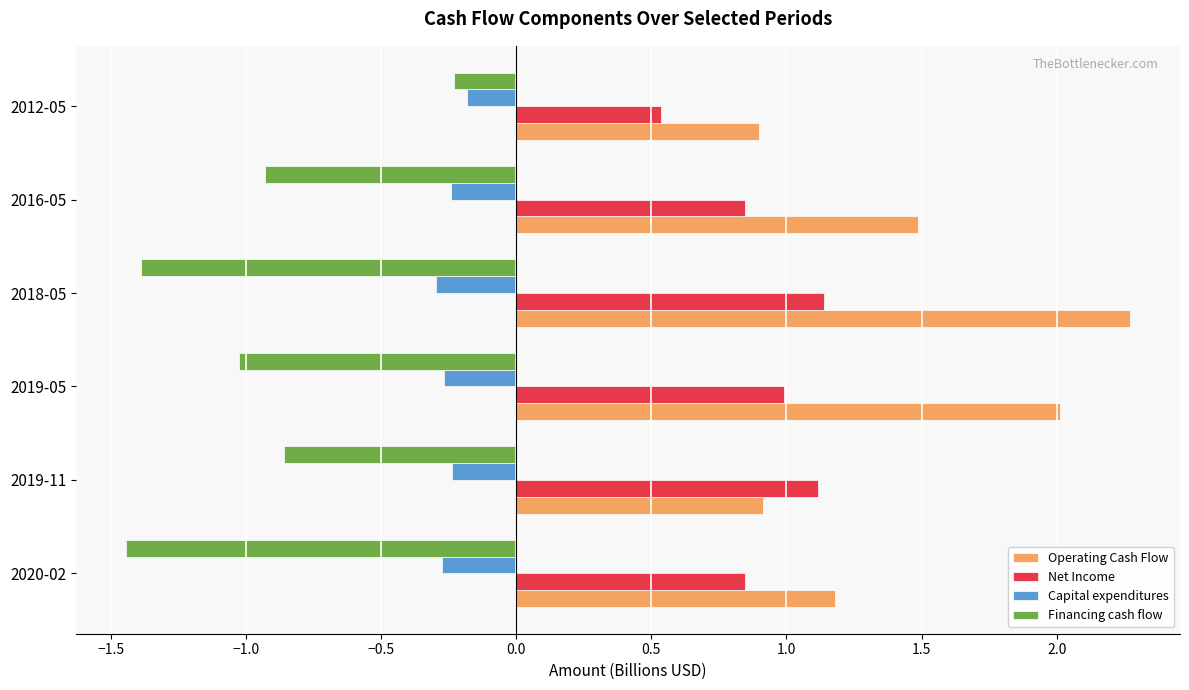

List the series in order of their overall mean, lowest first.

Financing cash flow, Capital expenditures, Net Income, Operating Cash Flow